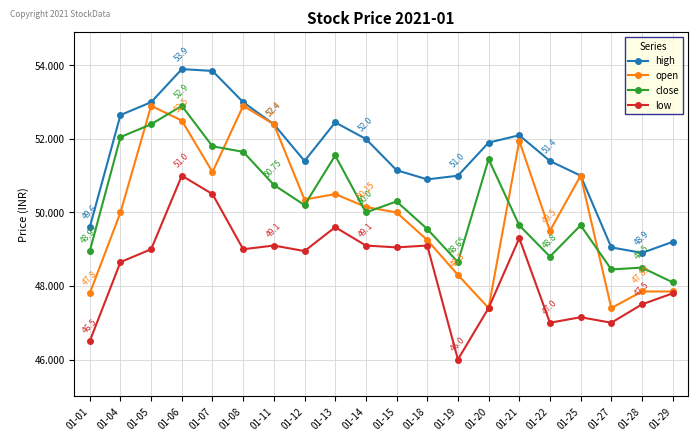

True or false: high and low cross at least once.

False